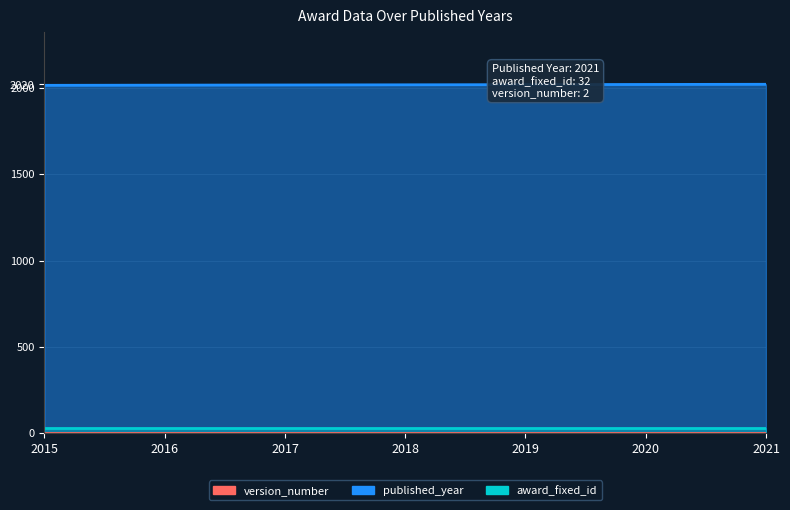

Which has a higher value, 2019 or 2021?

2019